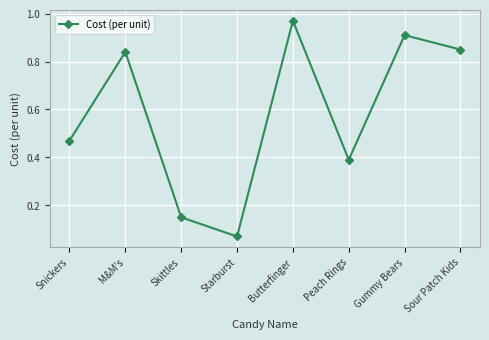

Between Sour Patch Kids and Butterfinger, which is larger?

Butterfinger